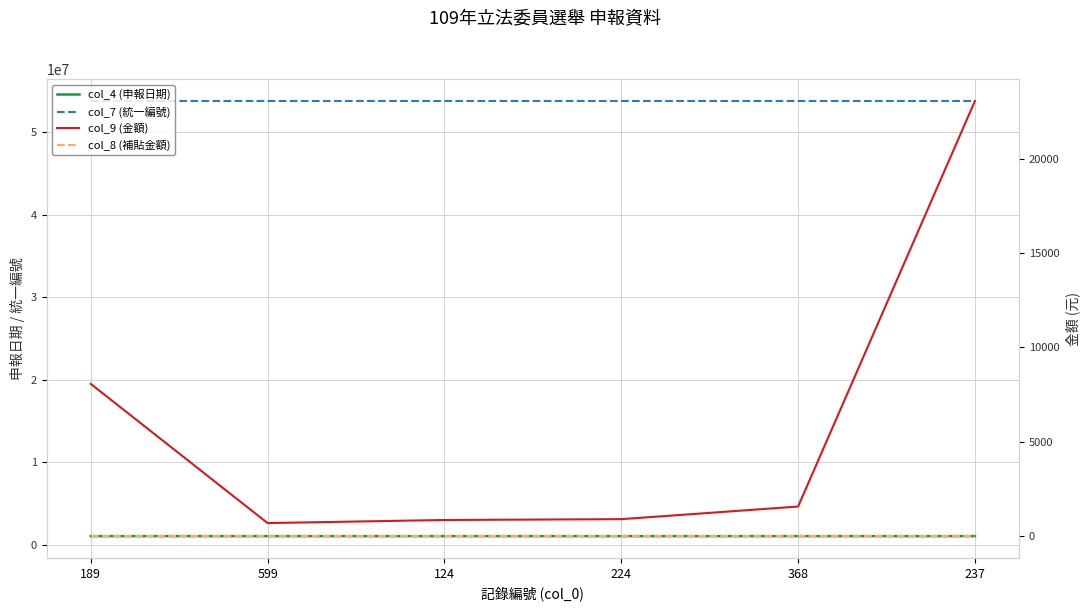

True or false: col_7 (統一編號) has more than 2 points higher than both neighbors.

False